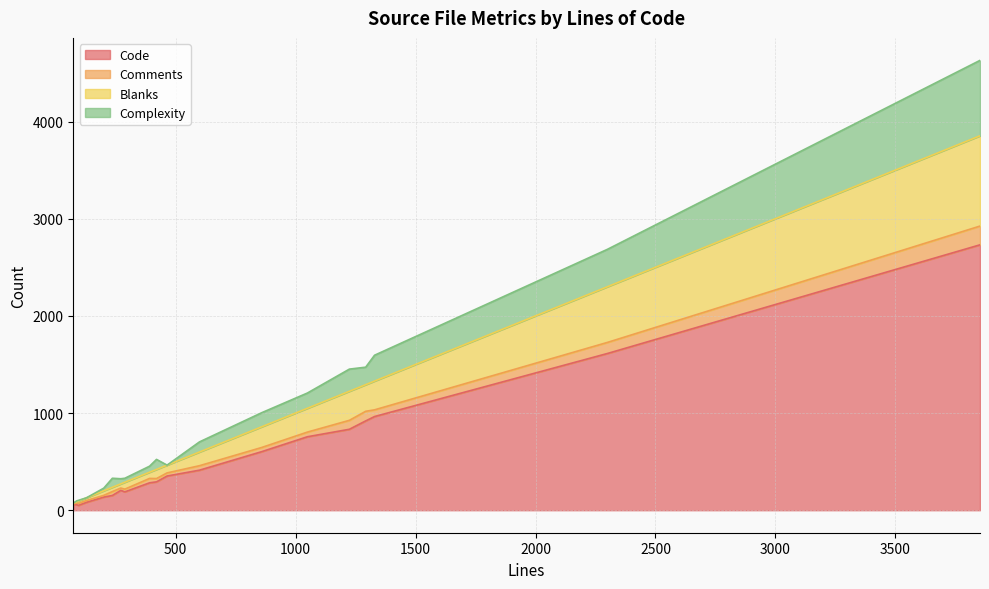

What is the difference between the maximum and minimum values in the Code series?

2681